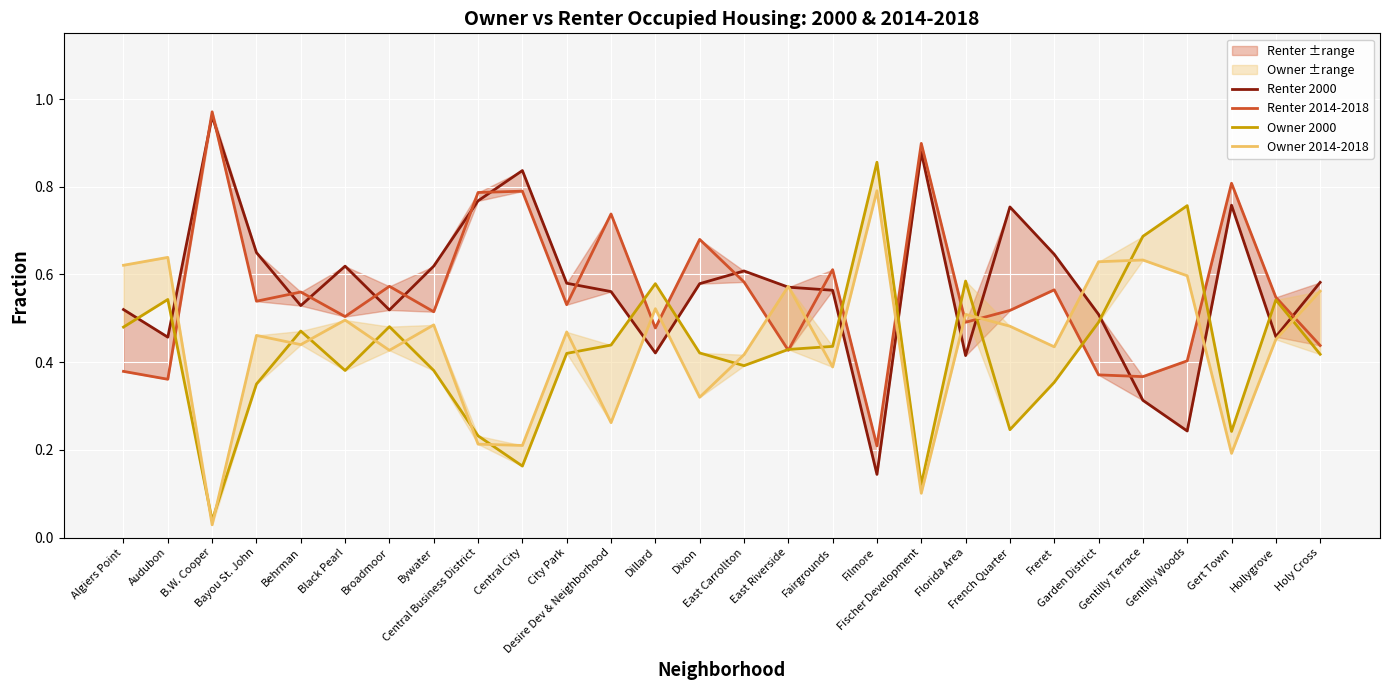

In Renter 2000, how many points are lower than both neighbors (excluding endpoints)?

8